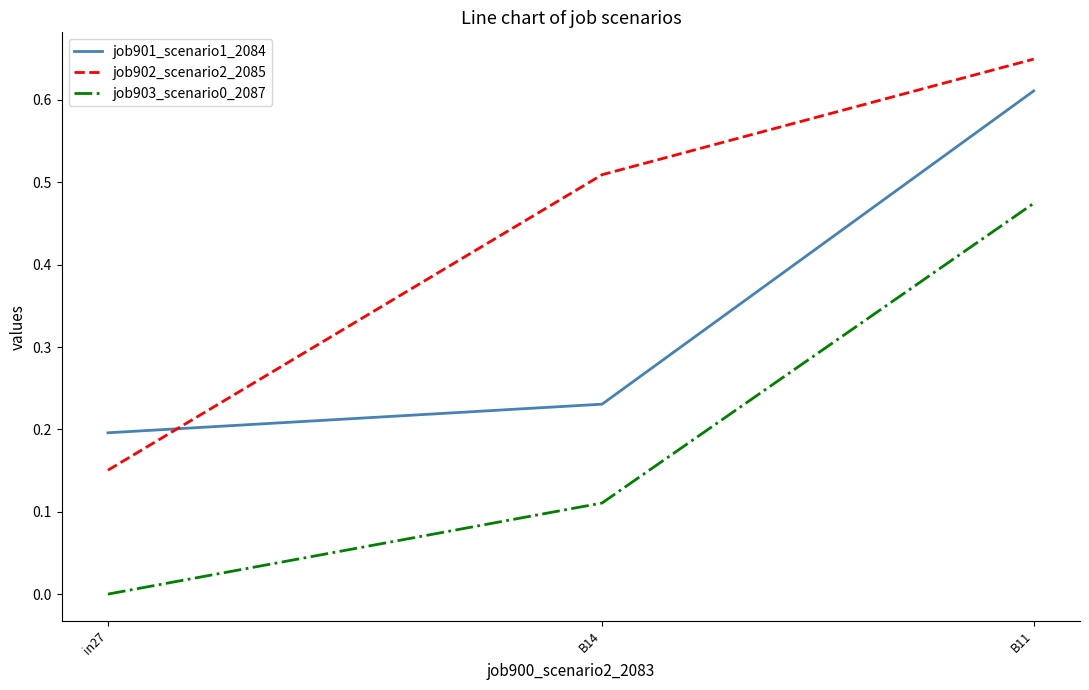

List the series in order of their overall mean, lowest first.

job903_scenario0_2087, job901_scenario1_2084, job902_scenario2_2085